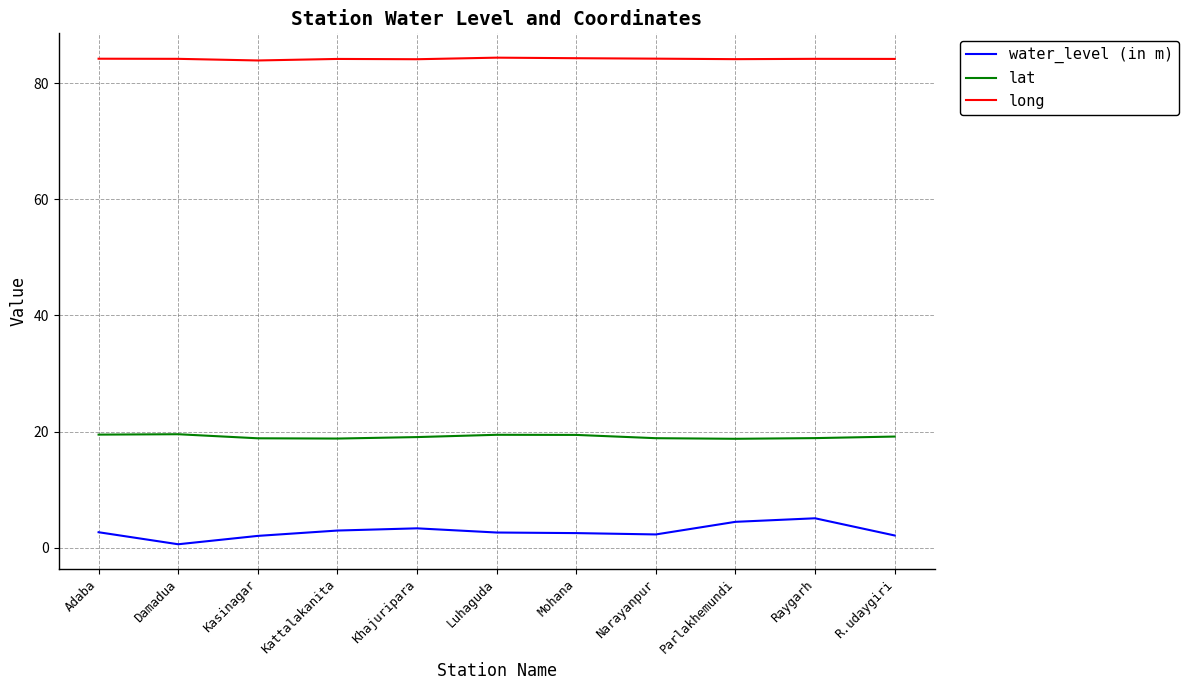

What is the total value across all series at Parlakhemundi?

107.4